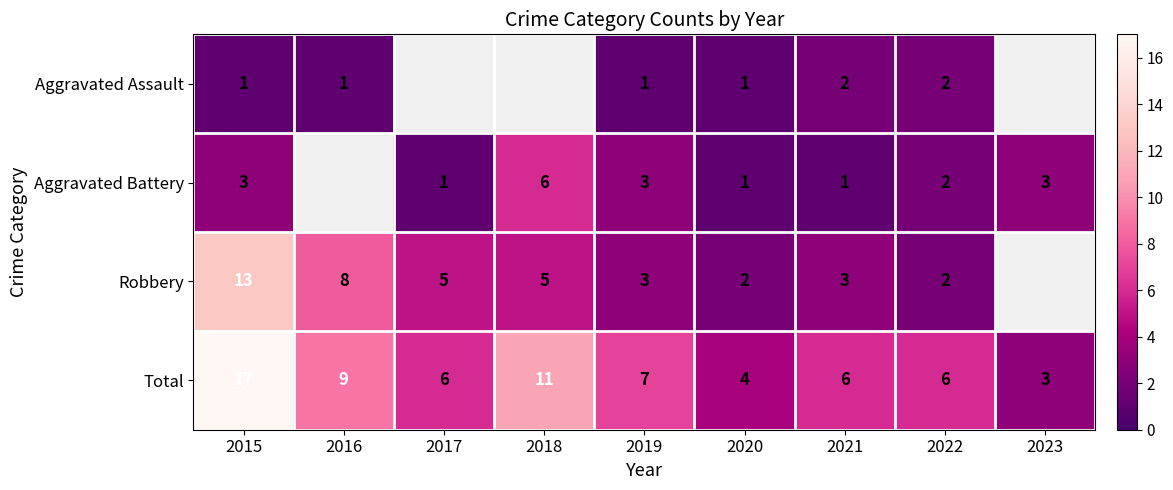

Is the value of Aggravated Battery at 2019 greater than the value of Aggravated Assault at 2015?

Yes